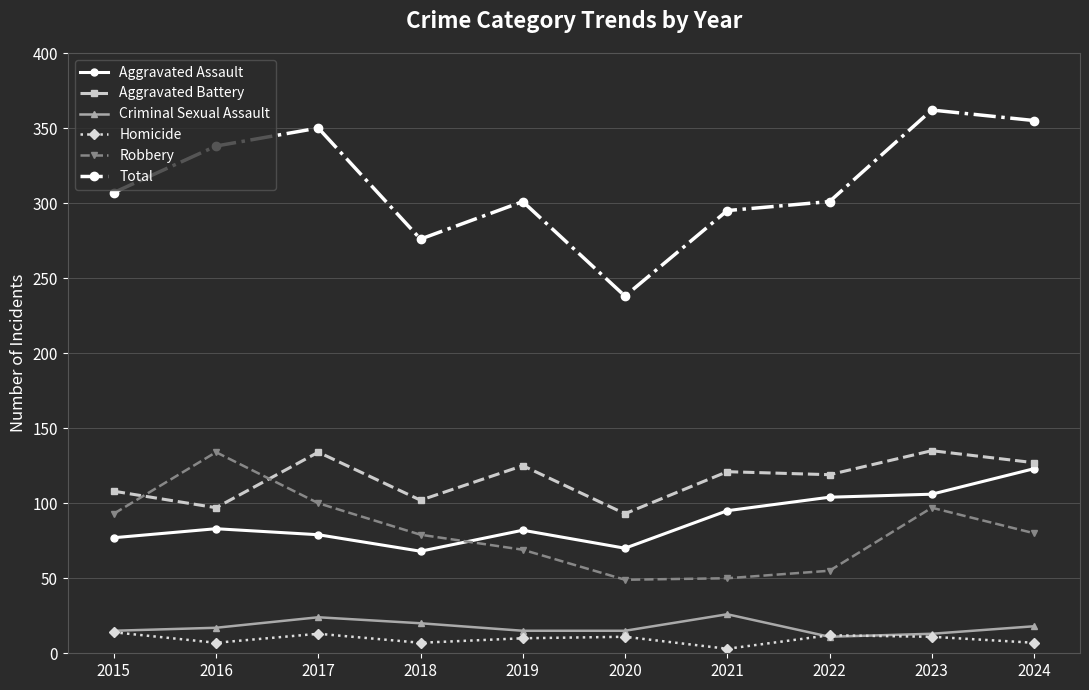

True or false: Criminal Sexual Assault and Total intersect in this chart.

False